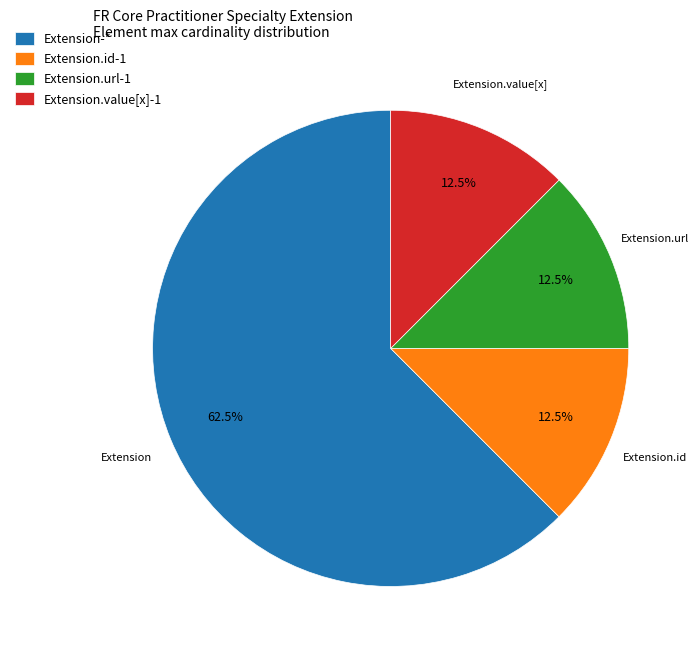

Count the number of slices in the pie.

4